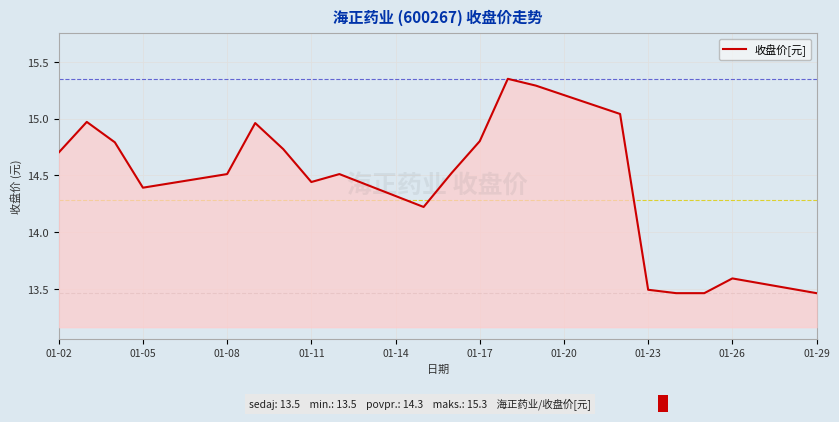

What is the difference between the maximum and minimum values?

1.9